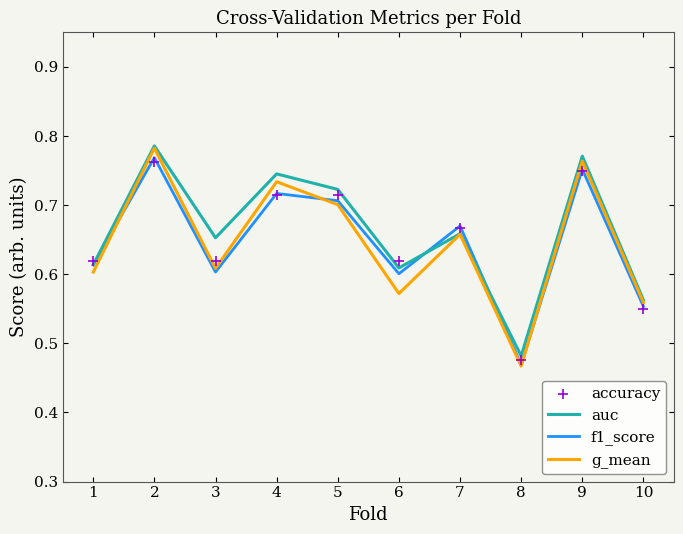

What are all the series names shown in the legend?

auc, f1_score, g_mean, accuracy